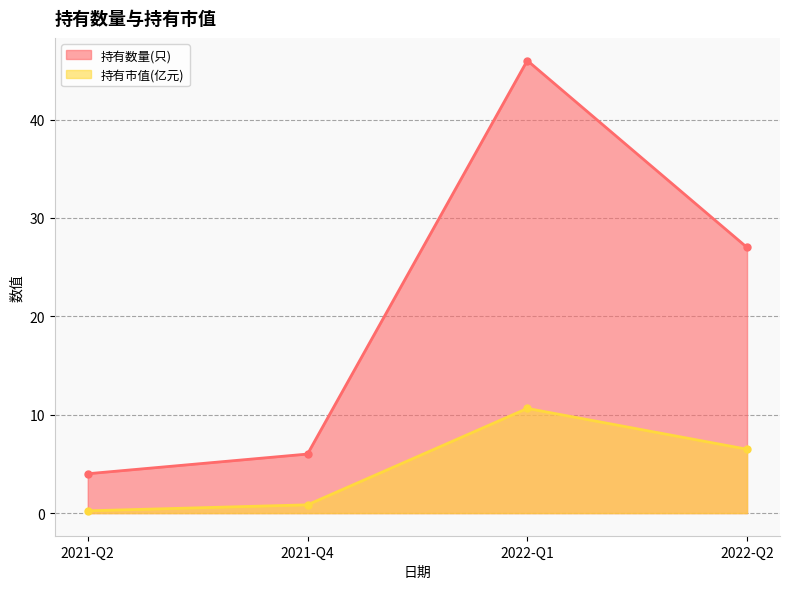

How many lines are shown in the chart?

2